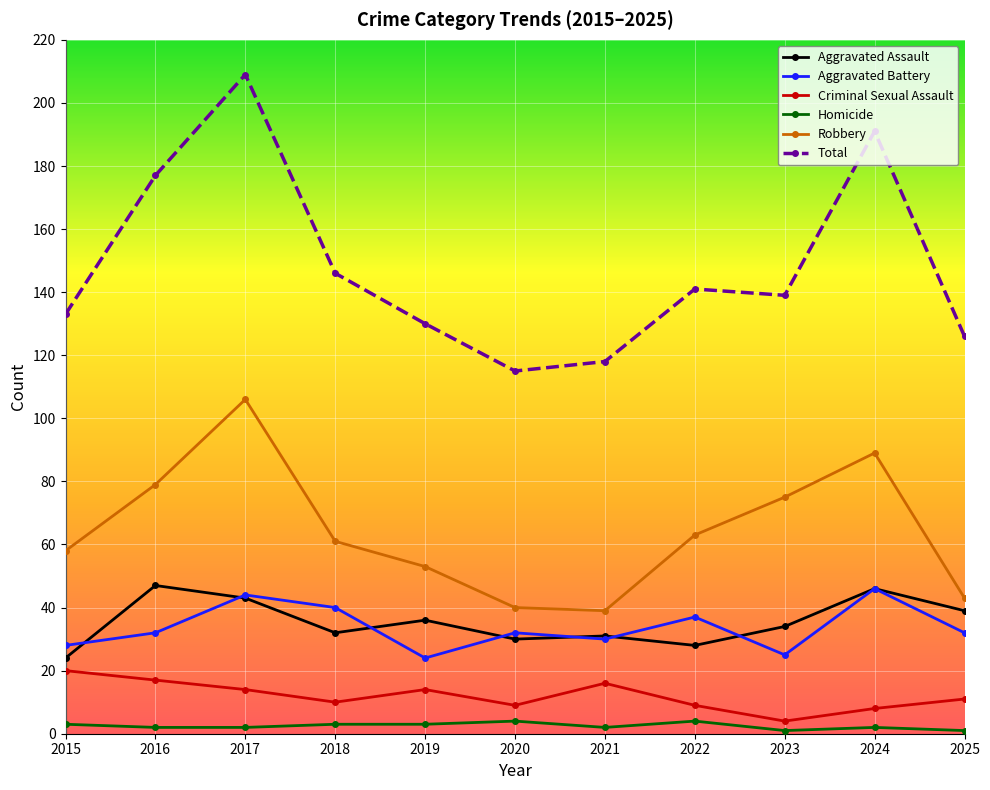

How many categories are shown in the chart?

11